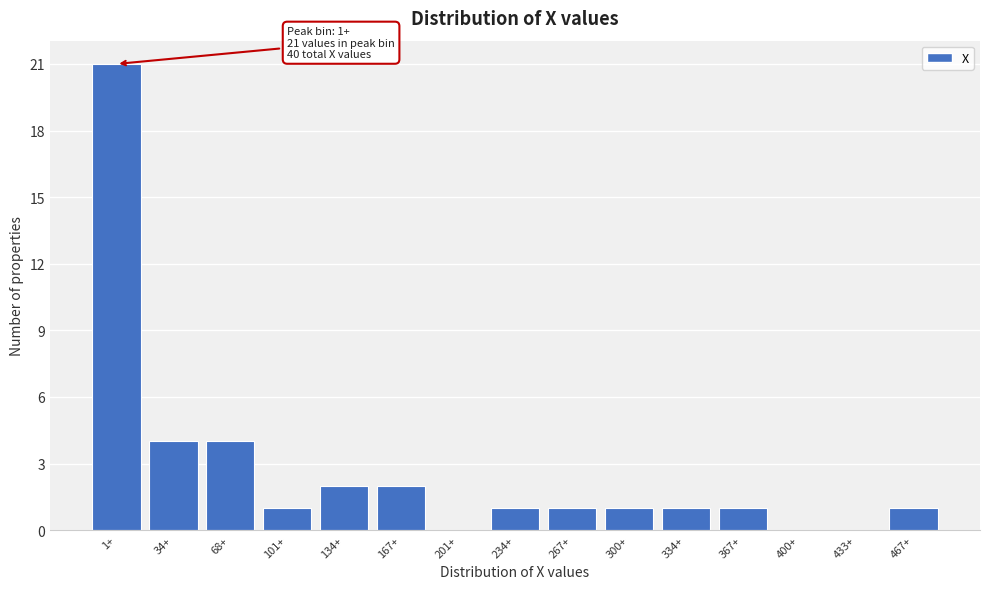

Reading left to right, extract all data points from this chart.

1+=21	34+=4	68+=4	101+=1	134+=2	167+=2	201+=0	234+=1	267+=1	300+=1	334+=1	367+=1	400+=0	433+=0	467+=1